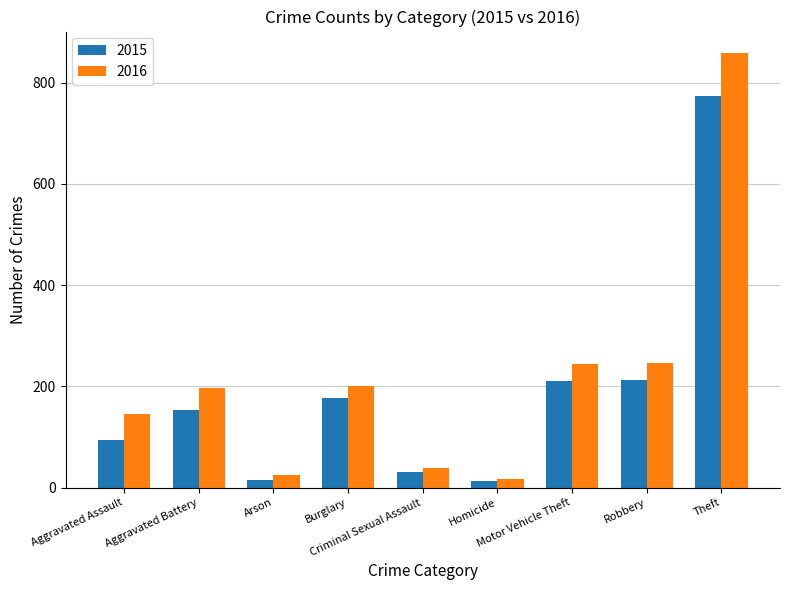

List the series in order of their peak value, lowest first.

2015, 2016